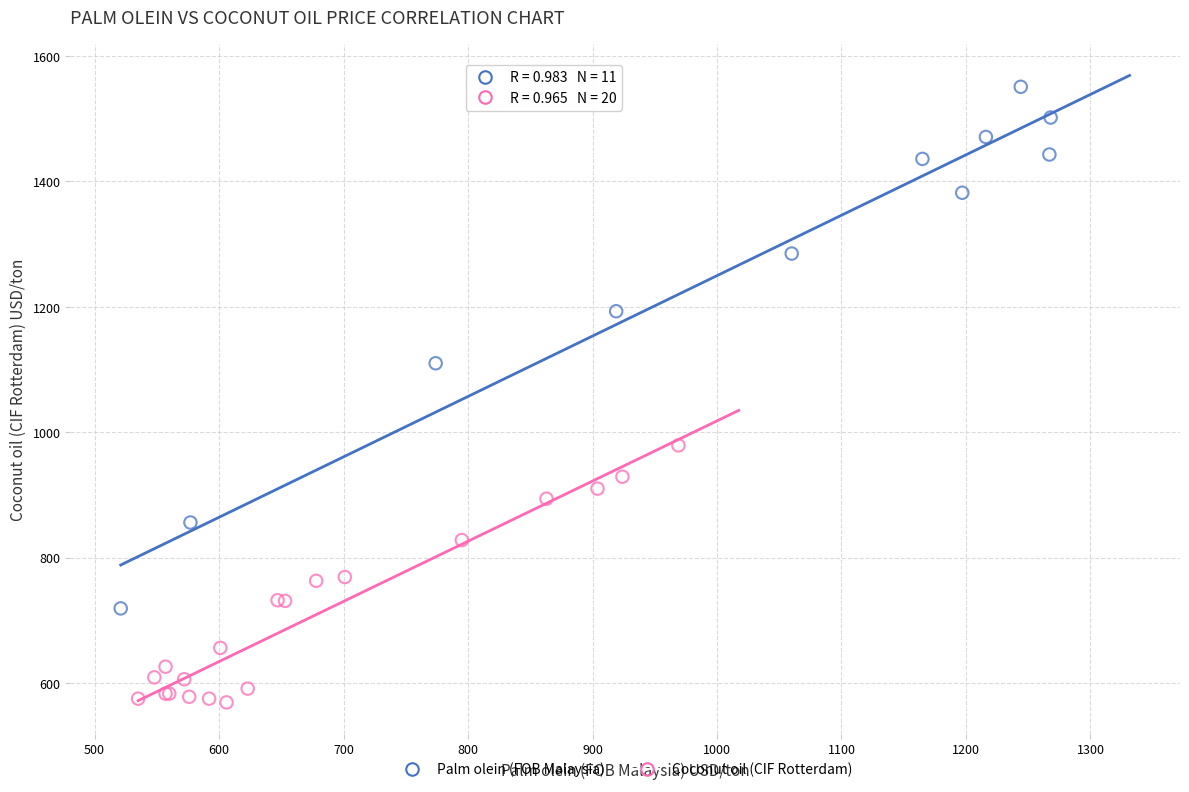

Which series reaches the minimum Y coordinate?

Coconut oil (CIF Rotterdam)